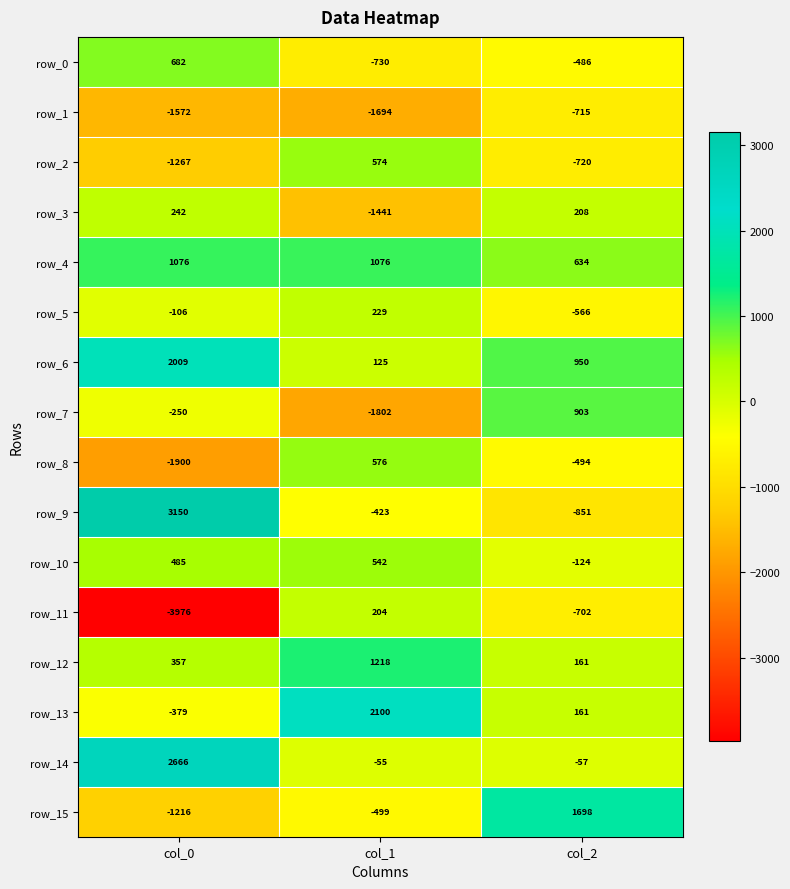

Which series has the widest spread of values?

row_11